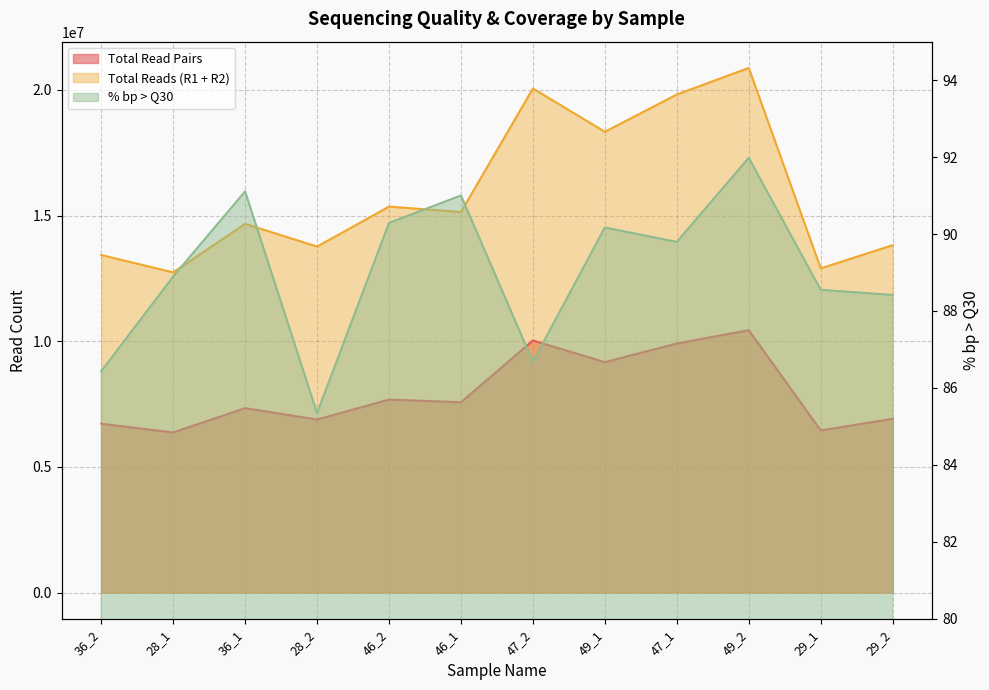

At which category is the sum across all series the highest?

49_2